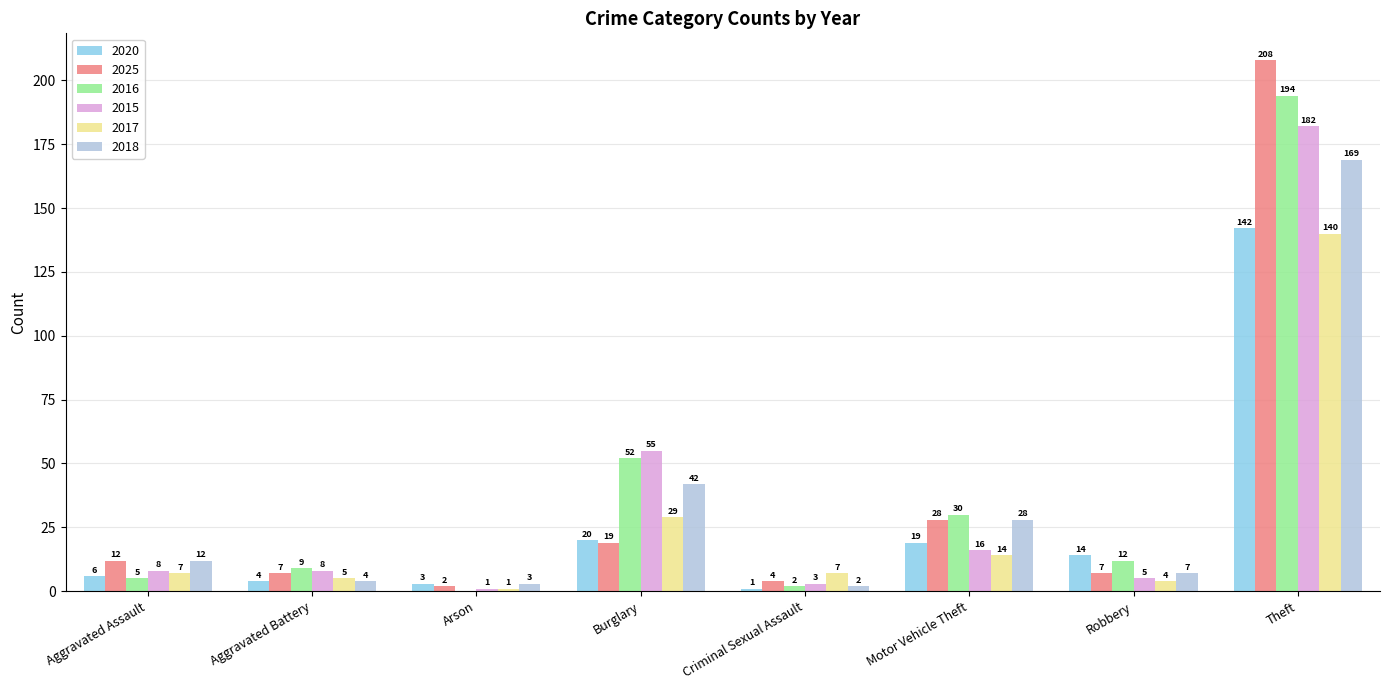

Is it true that 2020 equals 4 at Aggravated Battery?

True